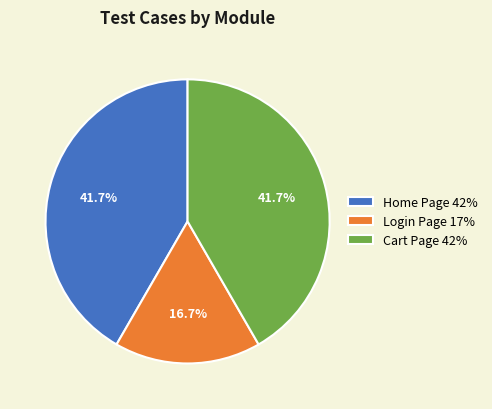

Count the number of slices in the pie.

3